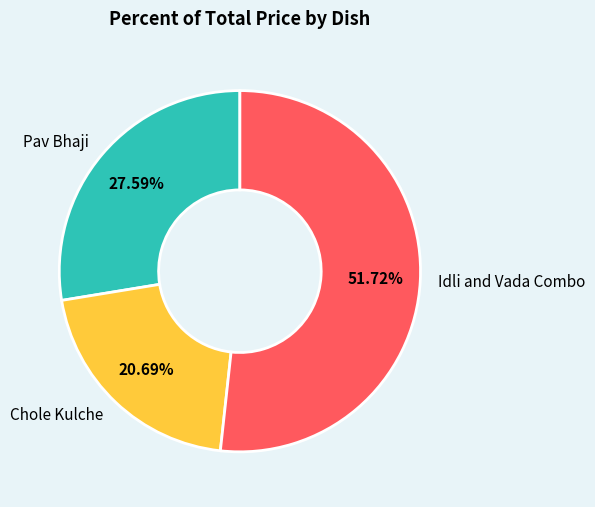

How many segments does this pie chart have?

3